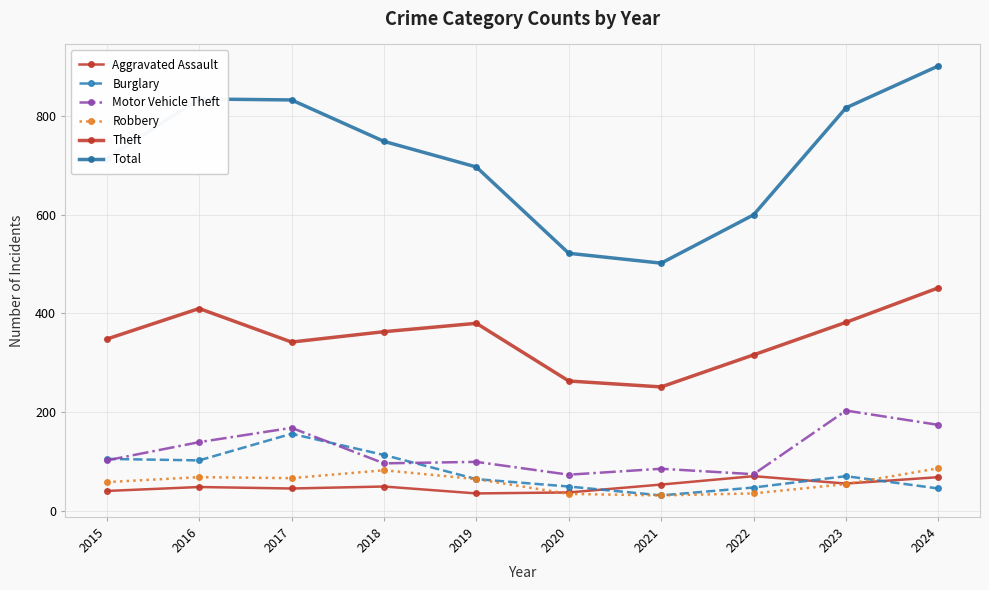

How many values in the Total series are below 749?

5